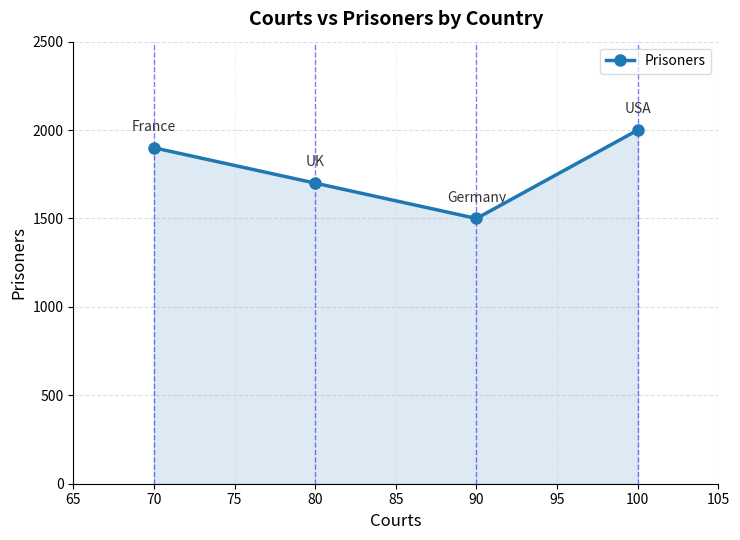

What is the approximate value at 100?

2000